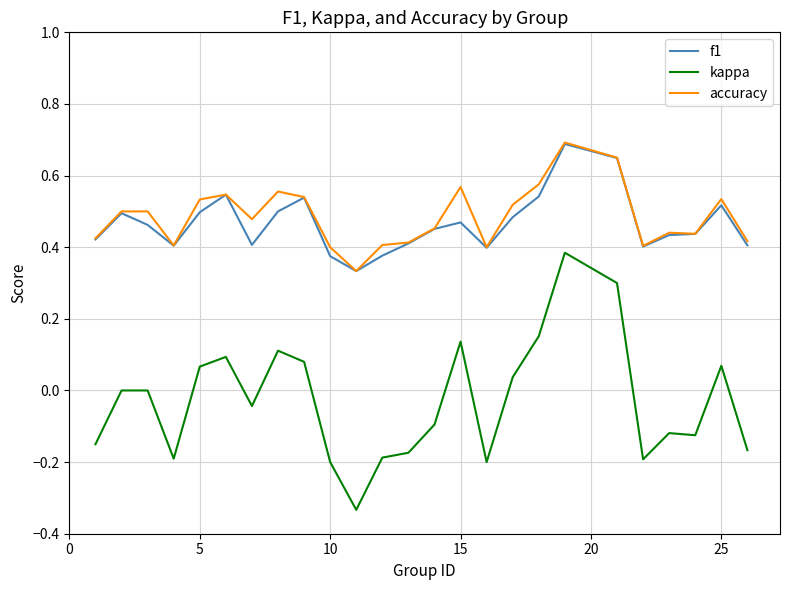

True or false: accuracy and kappa cross at least once.

False